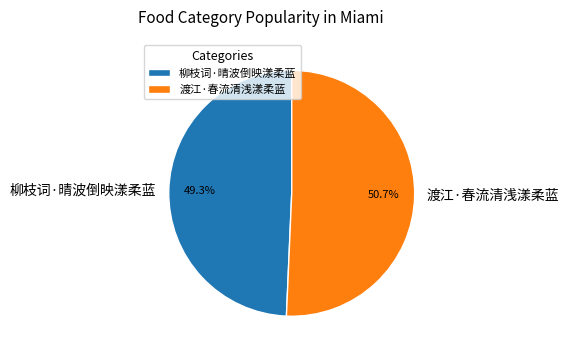

Which category has the smallest portion of the pie?

柳枝词·晴波倒映漾柔蓝